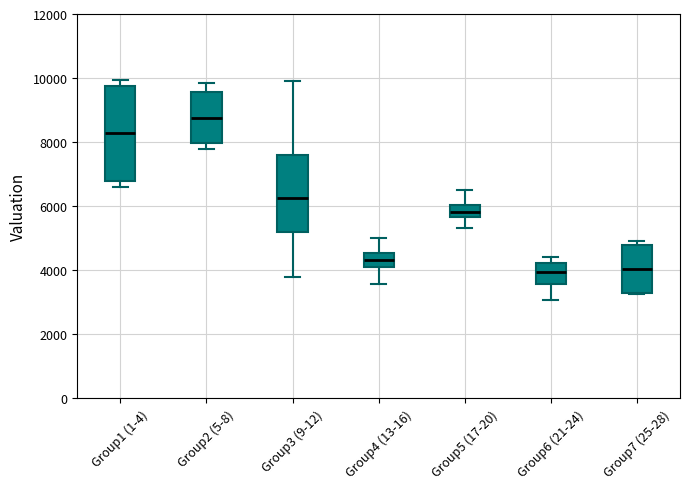

Which box is the tallest, from its lower edge to its upper edge?

Group1 (1-4)